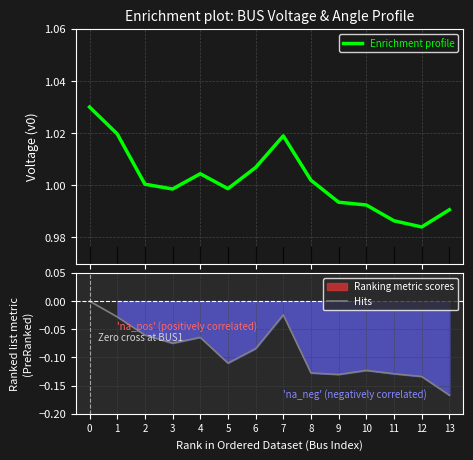

True or false: Enrichment profile has more than 1 points higher than both neighbors.

True